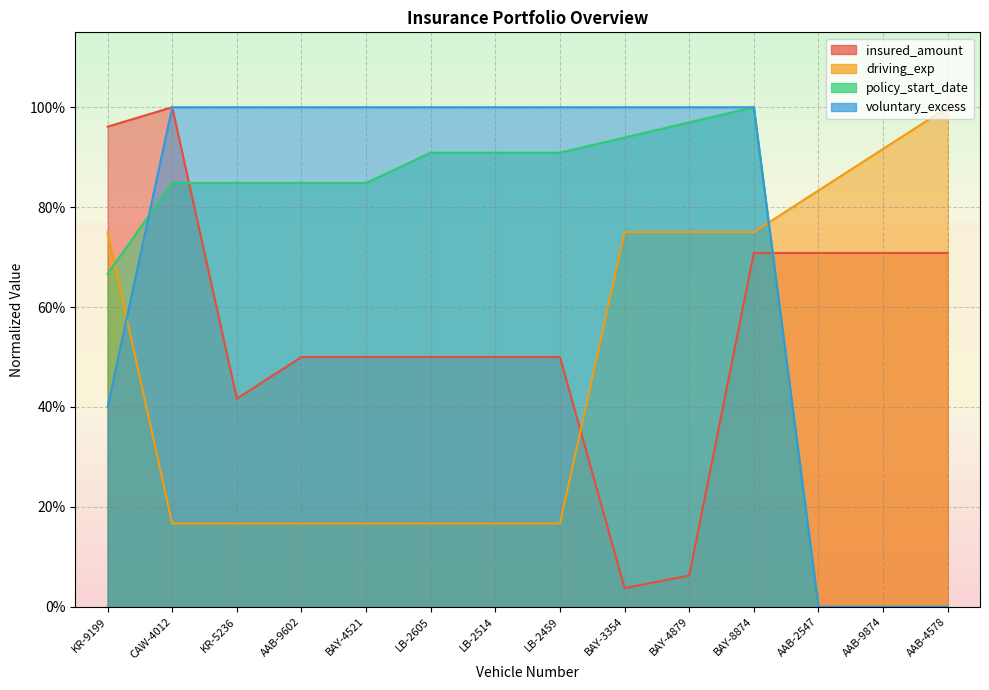

Rank the series by their average value, from lowest to highest.

driving_exp, insured_amount, policy_start_date, voluntary_excess